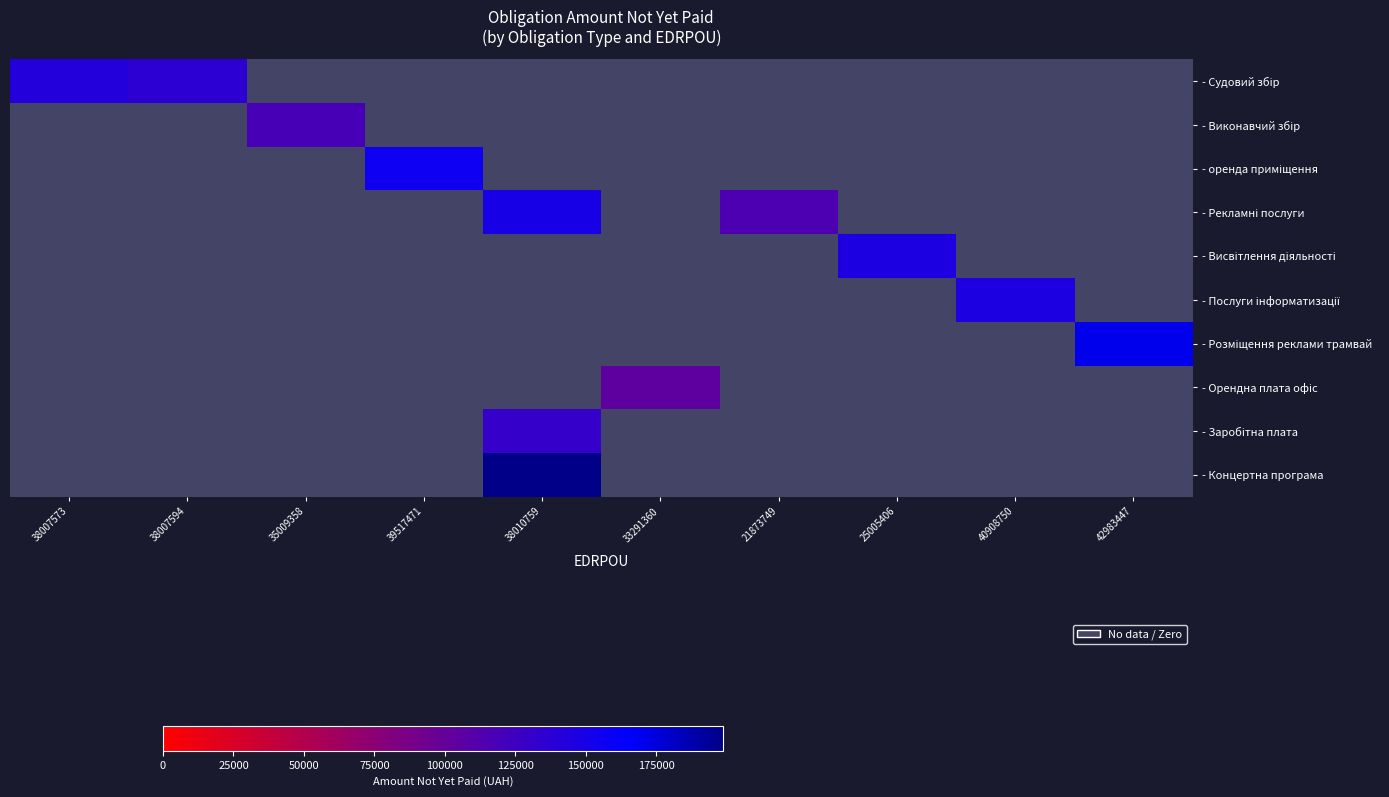

How many categories are shown in the chart?

10